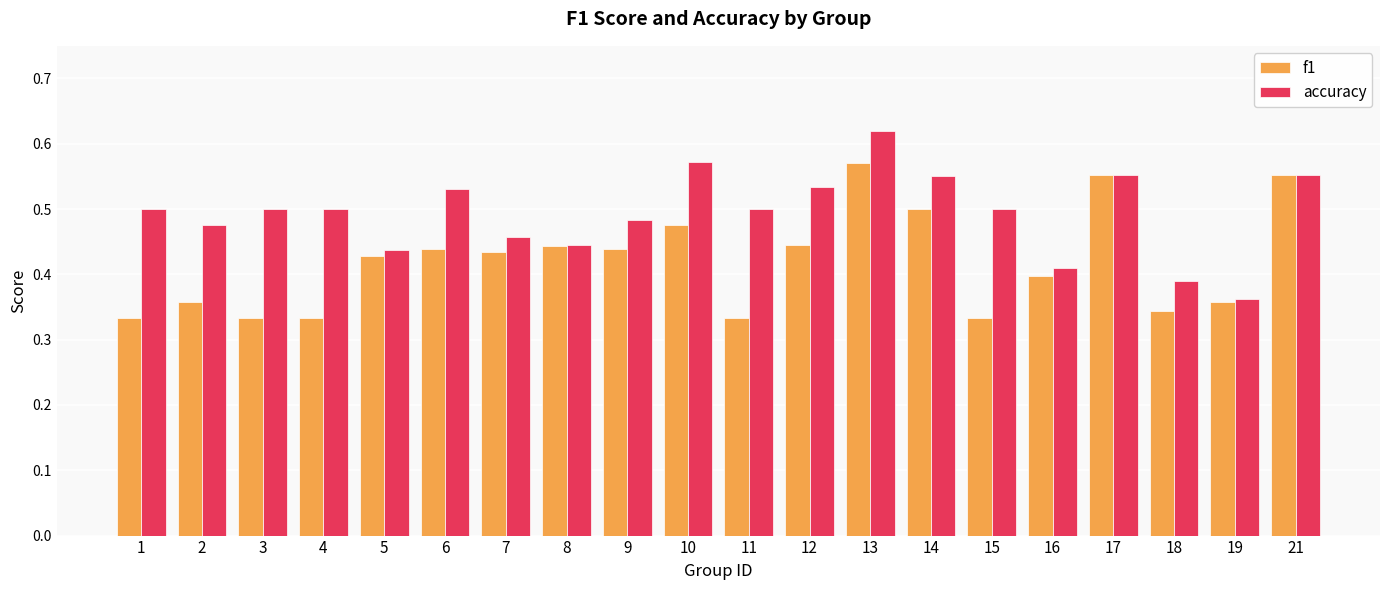

List the series in order of their overall mean, highest first.

accuracy, f1